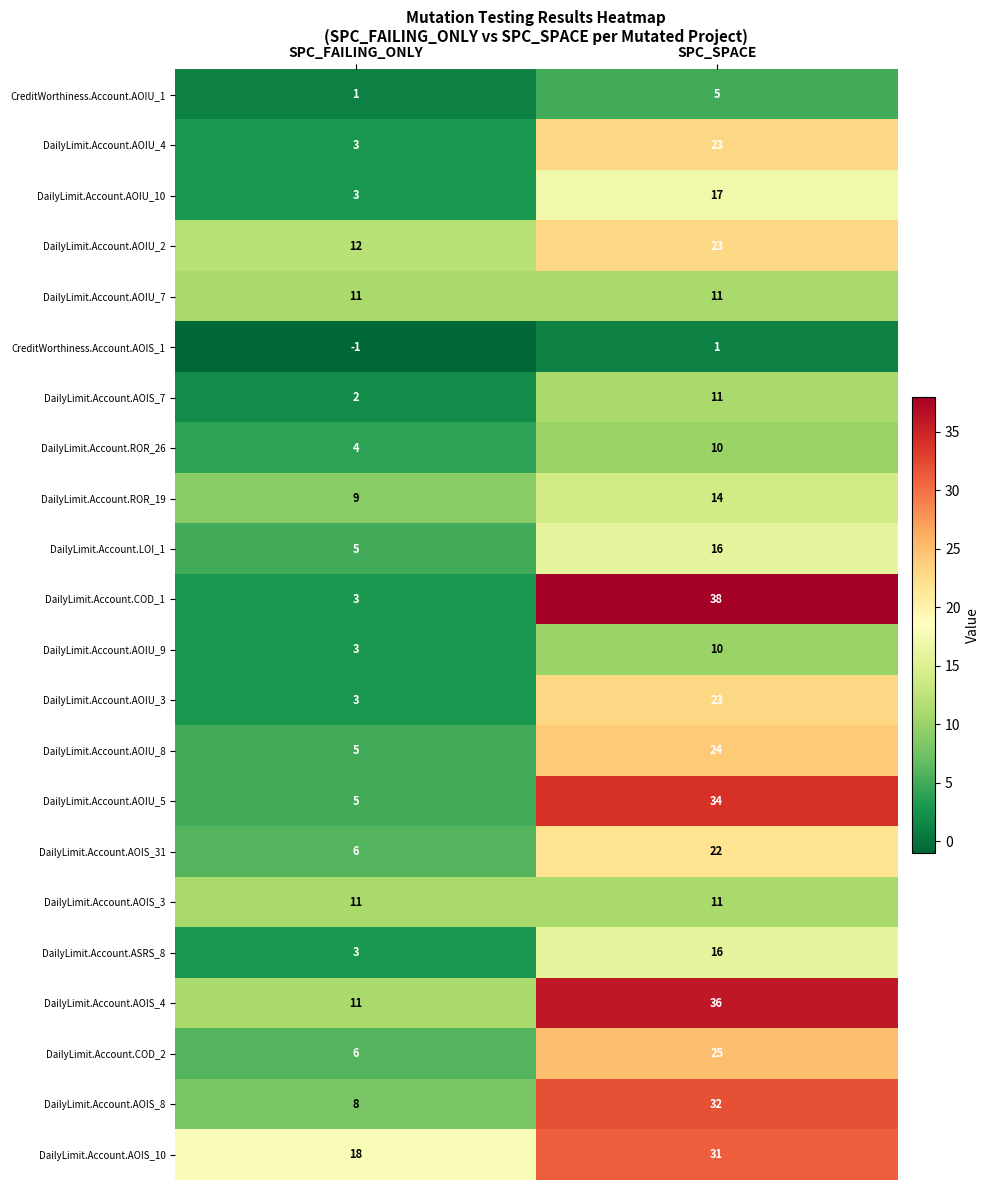

What is the greatest value displayed?

38